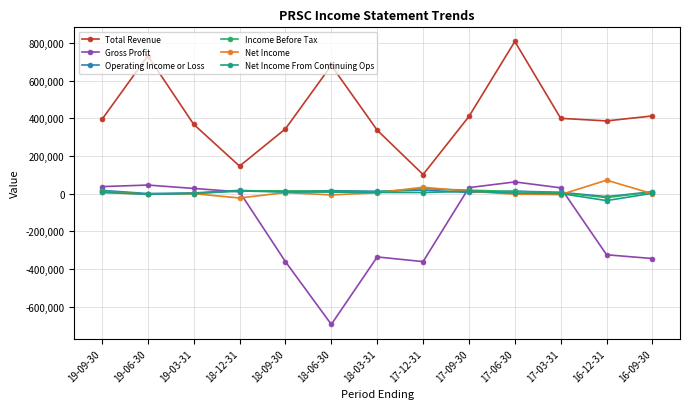

What is the value of the Gross Profit point at the 13th from the left?

-344800